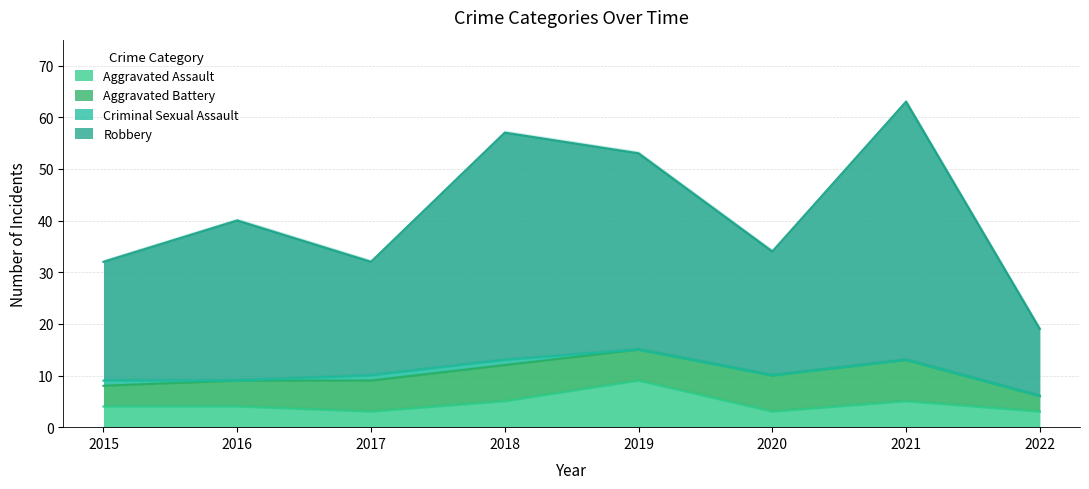

How many lines are shown in the chart?

2